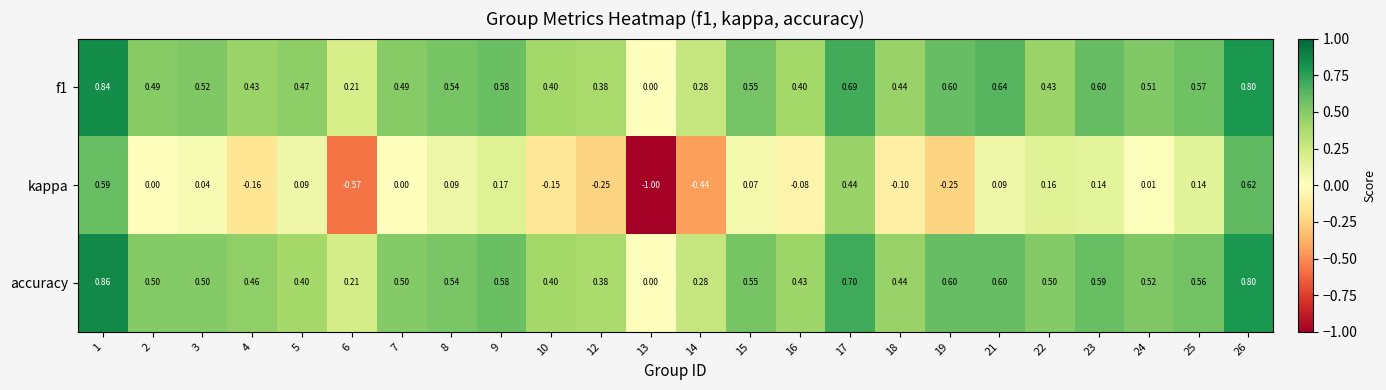

Which series has the largest total across all categories?

accuracy